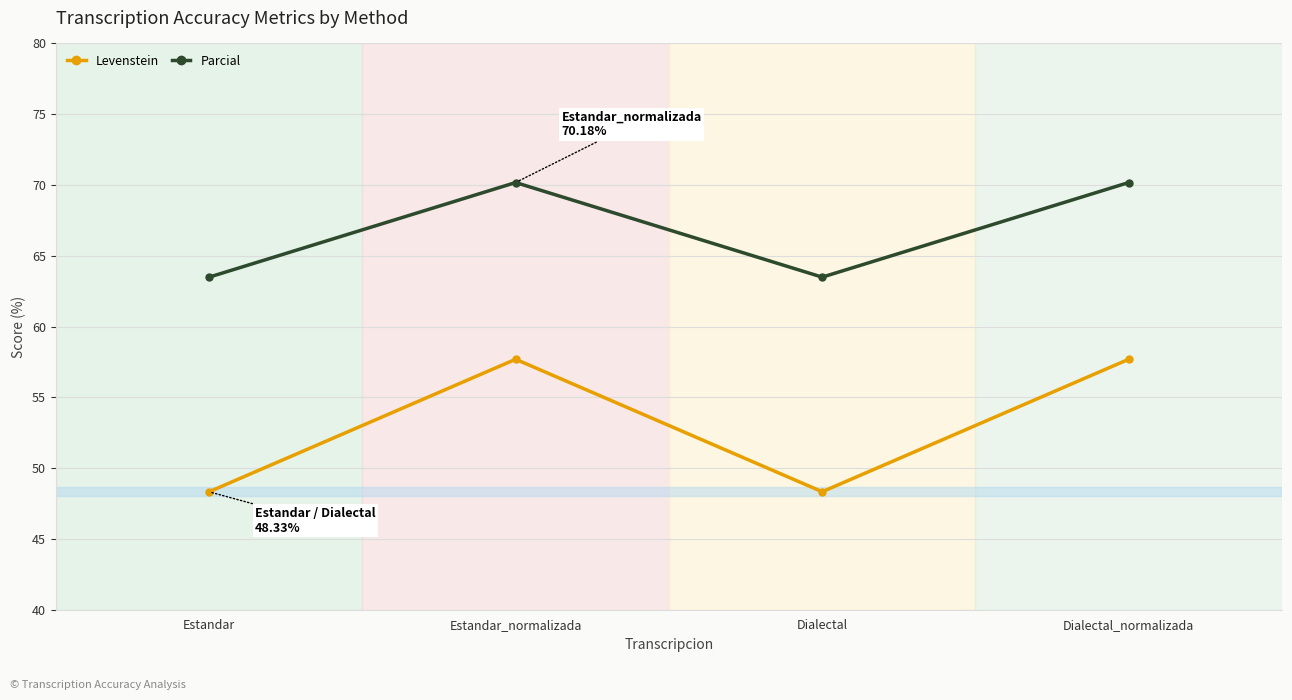

What is the sum of all Levenstein values?

212.1